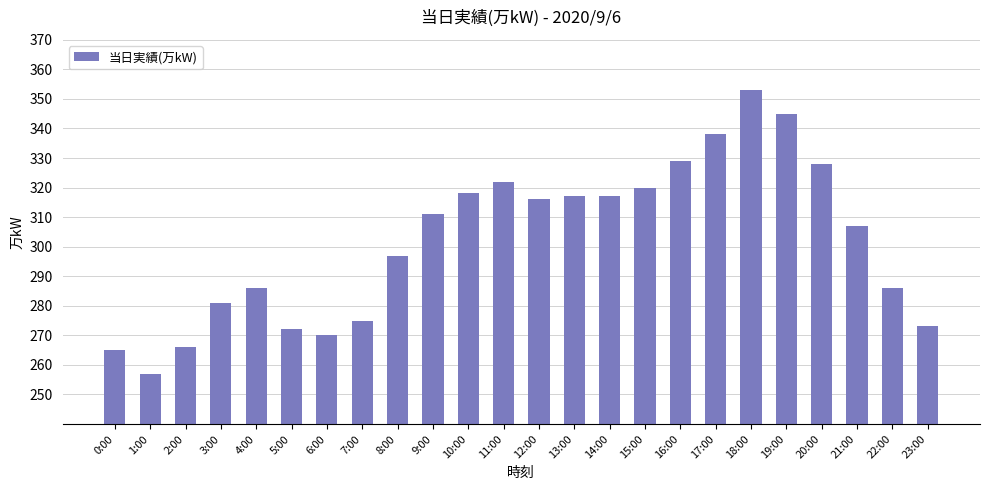

Is it true that the value at 23:00 is 273?

True